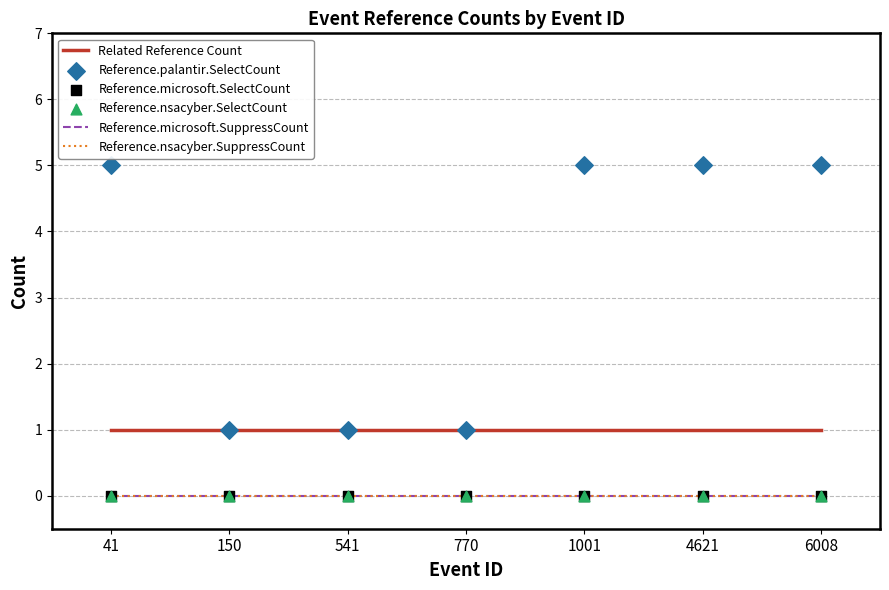

Which series contains the lowest Y value?

Reference.microsoft.SuppressCount